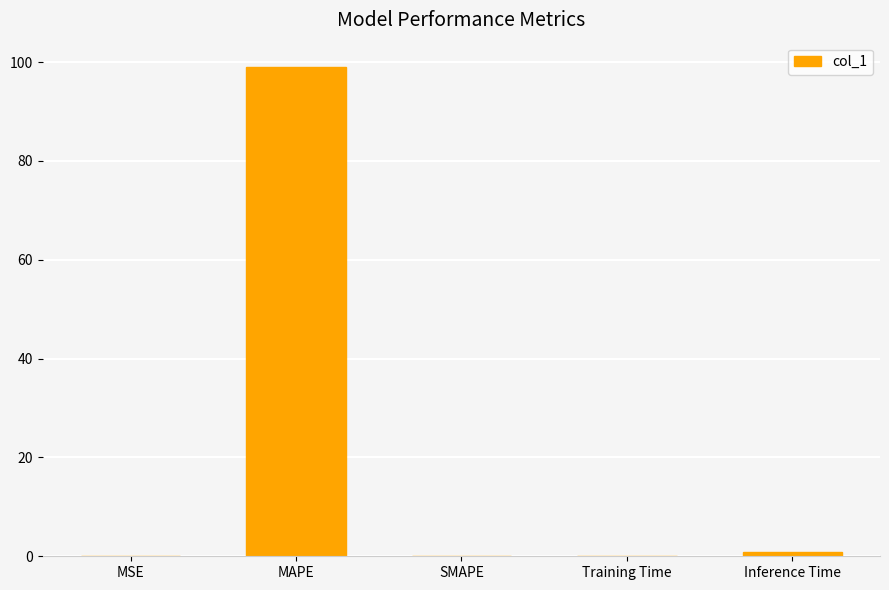

Between MAPE and MSE, which is larger?

MAPE